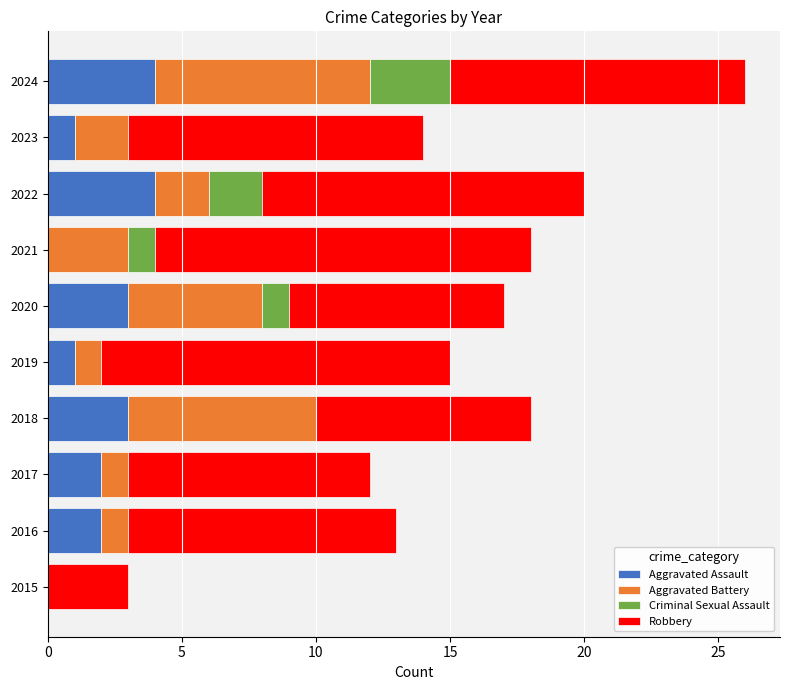

The value of Aggravated Assault at 2018 is 3. True or false?

True